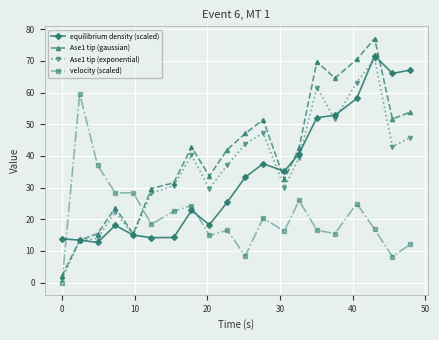

What is the highest value of the equilibrium density (scaled) series?

71.7